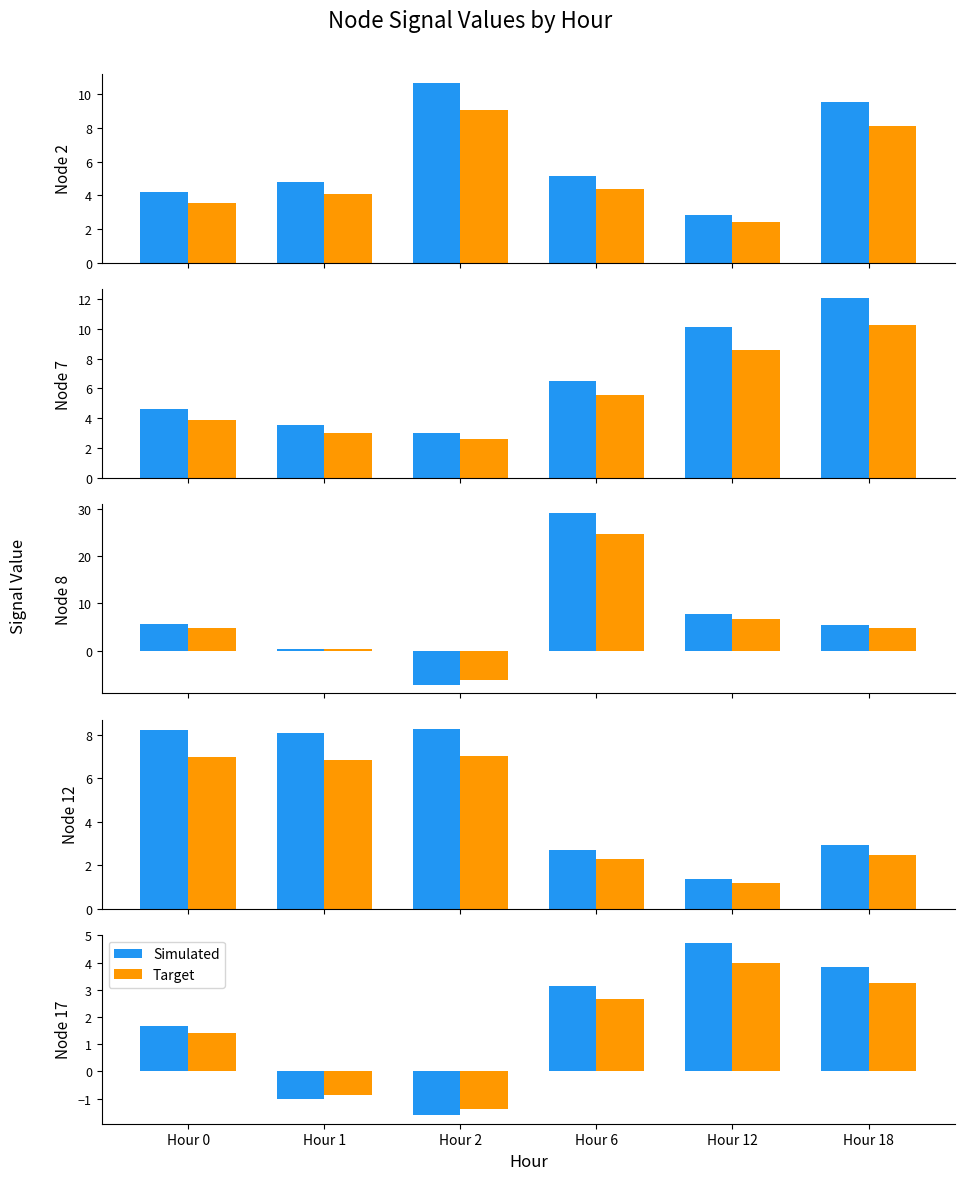

What are all the series names shown in the legend?

Simulated, Target